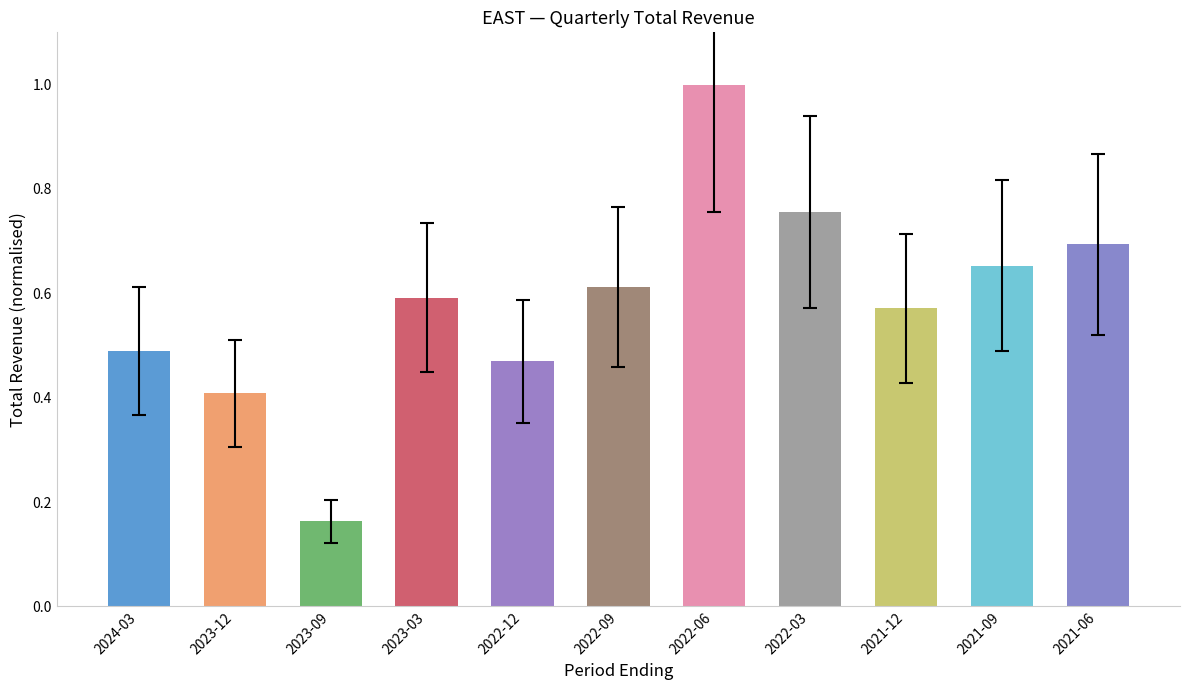

At which category does the chart reach its minimum across all series?

2023-09